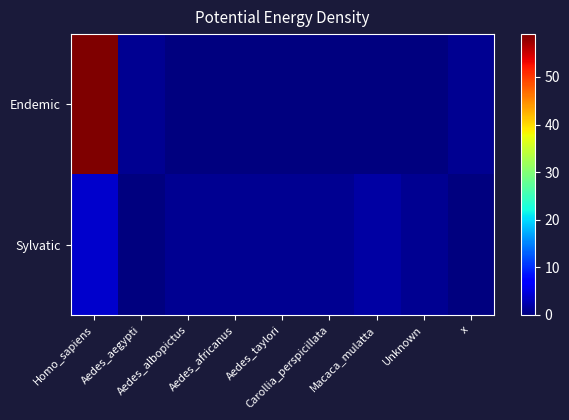

Count the number of data series in this chart.

2